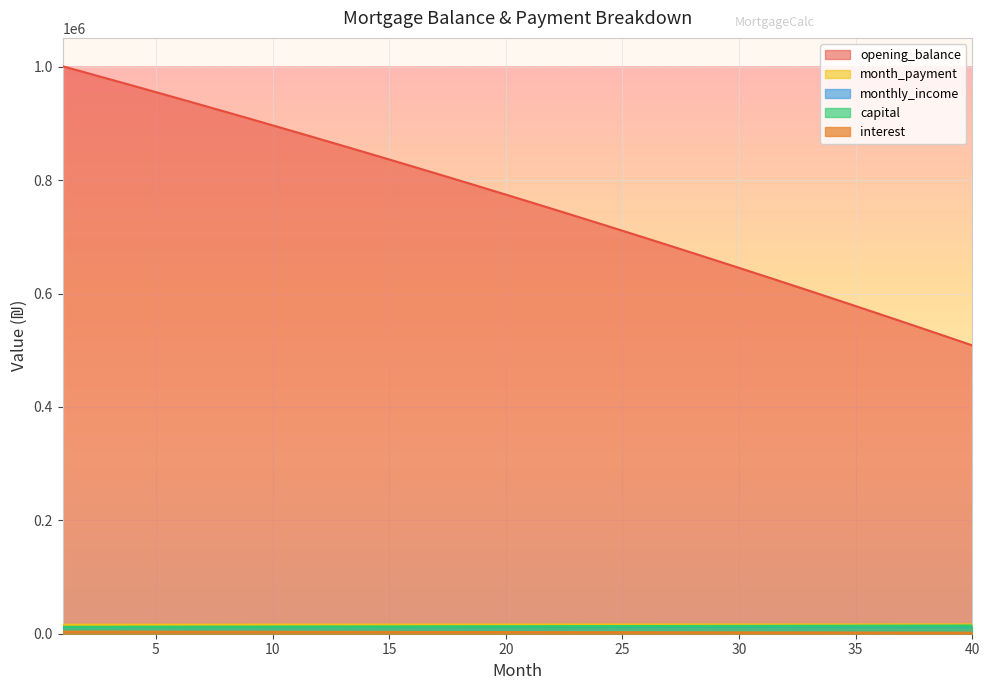

What is the sum of the month_payment values at 37 and 21?

32525.0